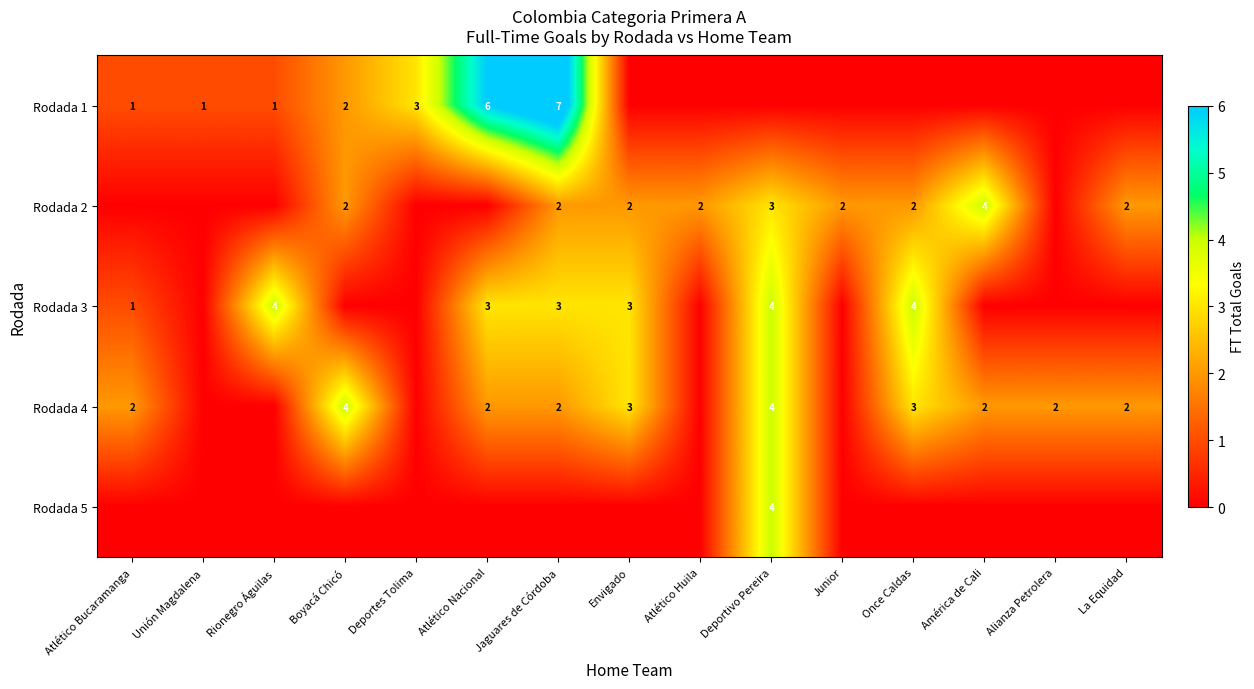

Is it true that Rodada 3 equals 3 at Jaguares de Córdoba?

True